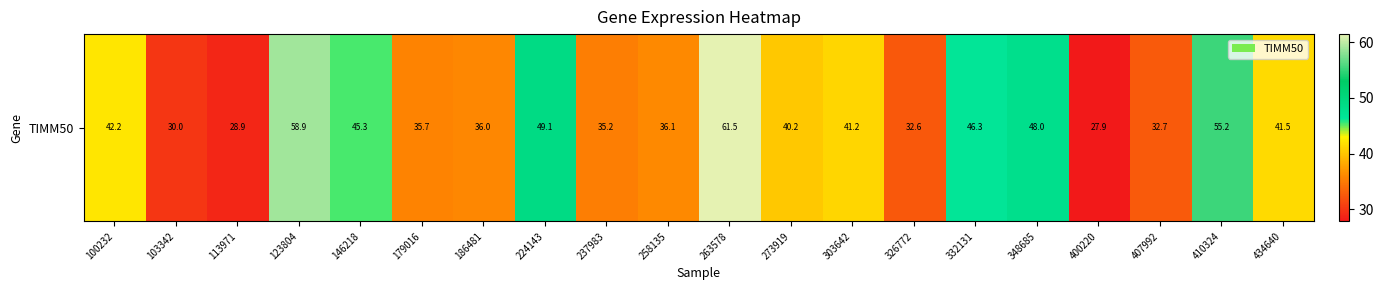

Reading left to right, extract all data points from this chart.

100232=42.2	103342=30.0	113971=28.9	123804=58.9	146218=45.3	179016=35.7	186481=36.0	224143=49.1	237983=35.2	258135=36.1	263578=61.5	273919=40.2	303642=41.2	326772=32.6	332131=46.3	348685=48.0	400220=27.9	407992=32.7	410324=55.2	434640=41.5